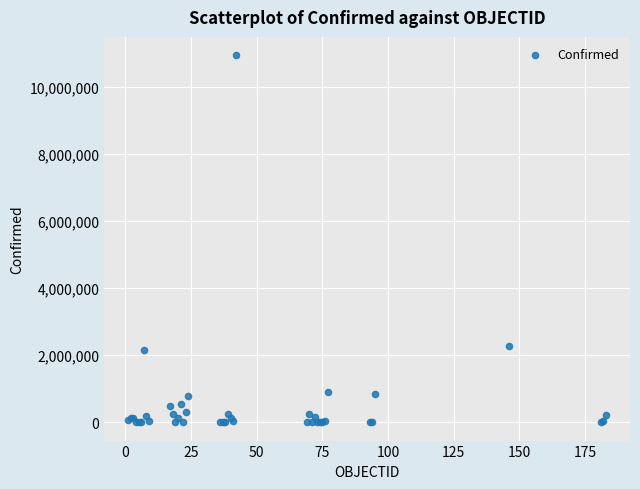

What Y value in the scatter plot is closest to 5469512?

2273245